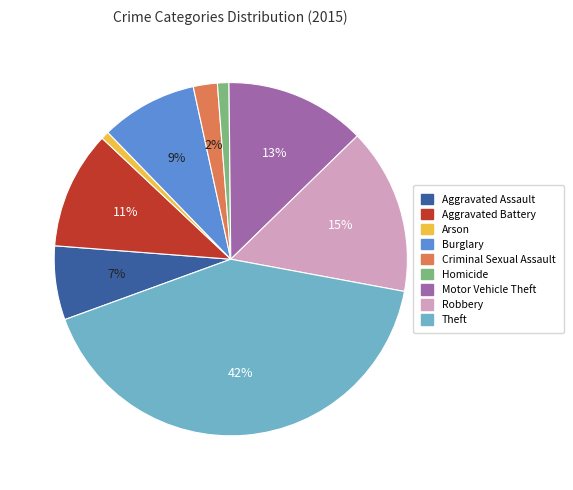

What is the largest slice in the pie chart?

Theft